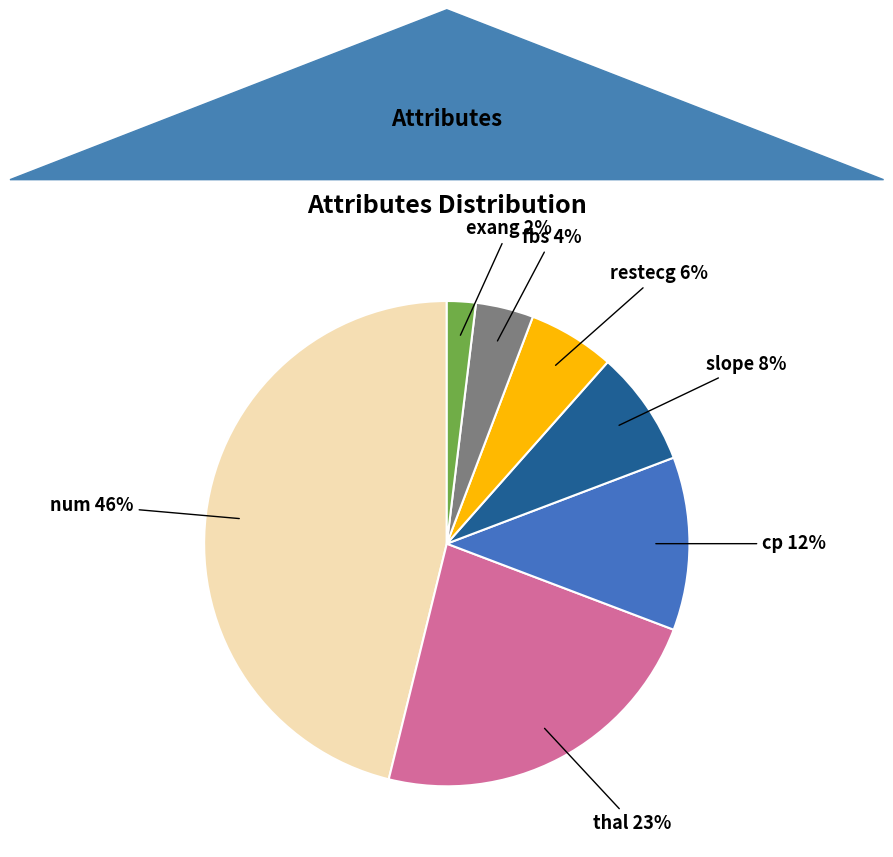

To the nearest percent, what percentage of the pie is cp?

12%